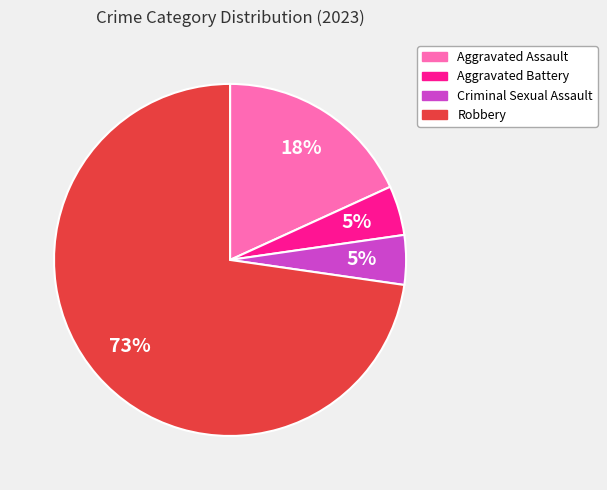

The Robbery slice represents 73% of the pie. True or false?

True